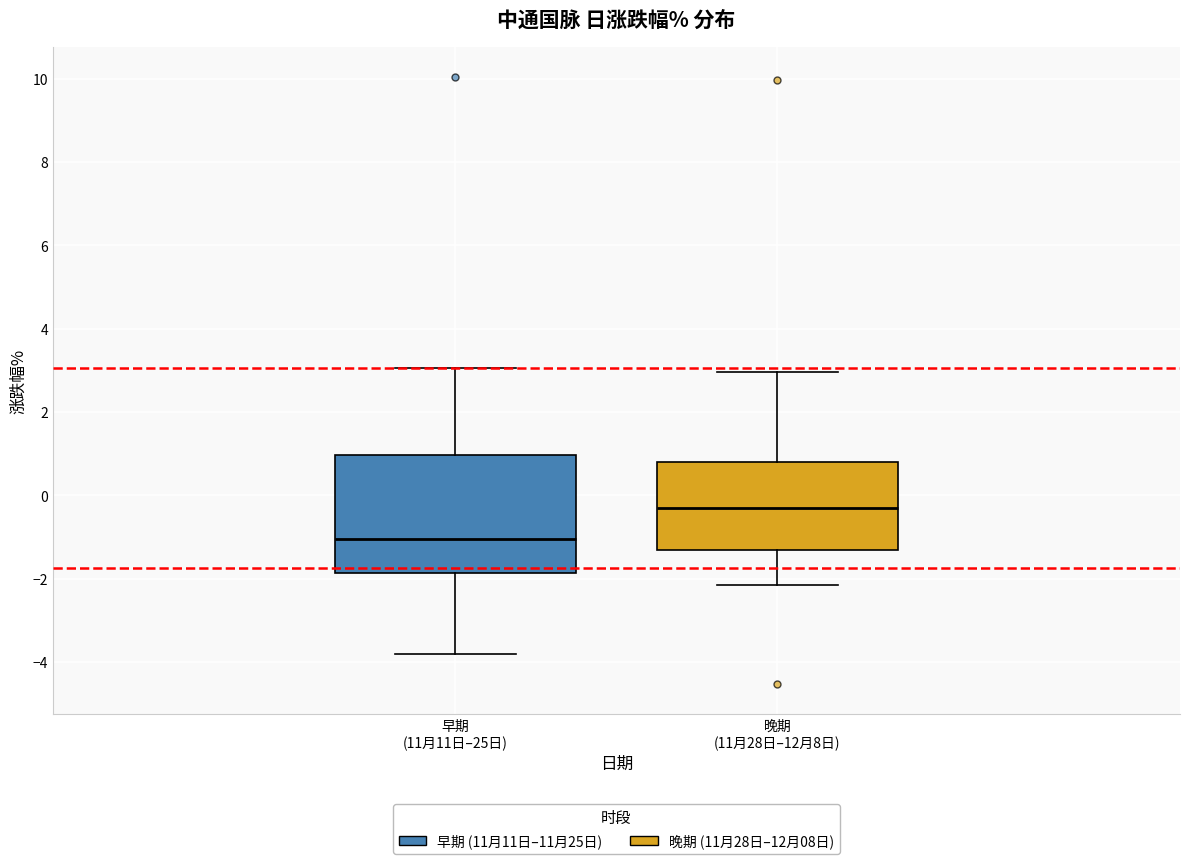

Where is the lower edge of the box for 晚期 (11月28日–12月8日) on the y-axis? The values are not printed on the chart, so give them approximately, as read against the axis.

-1.4